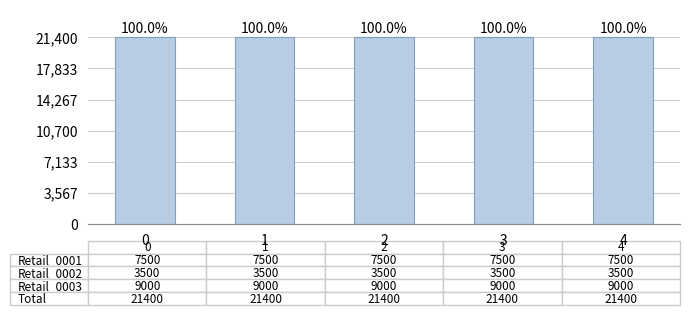

What value does the Retail_0002 series have at 3?

3500